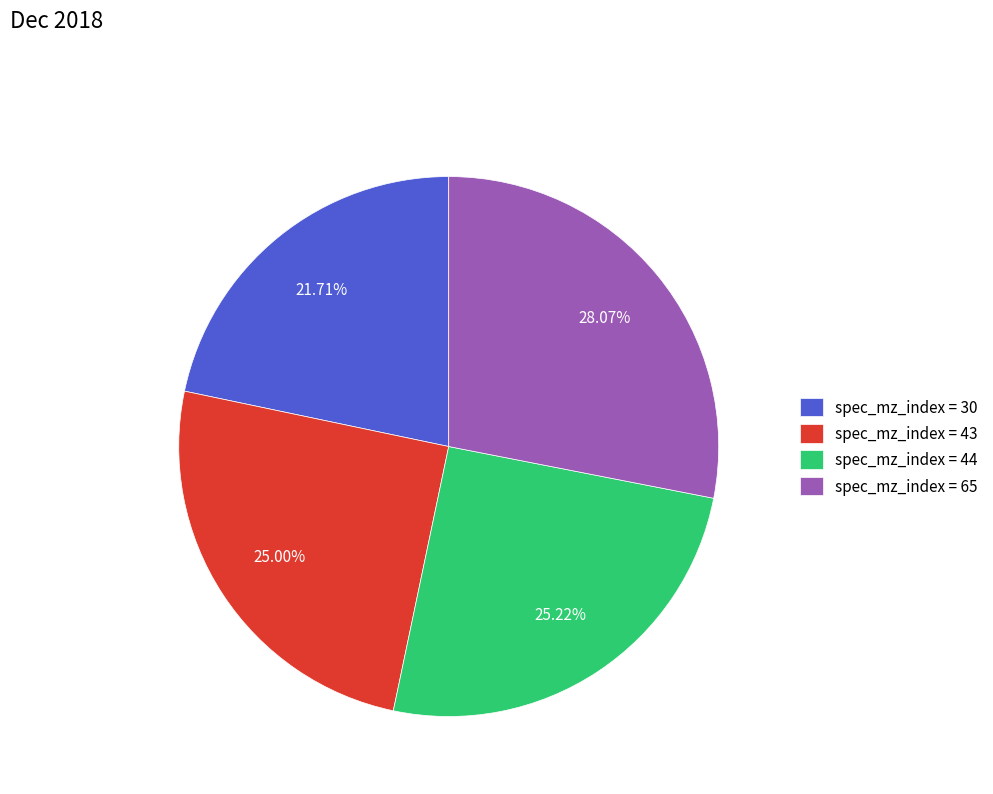

Approximately how many times larger is the value at spec_mz_index = 30 compared to spec_mz_index = 43?

0.9